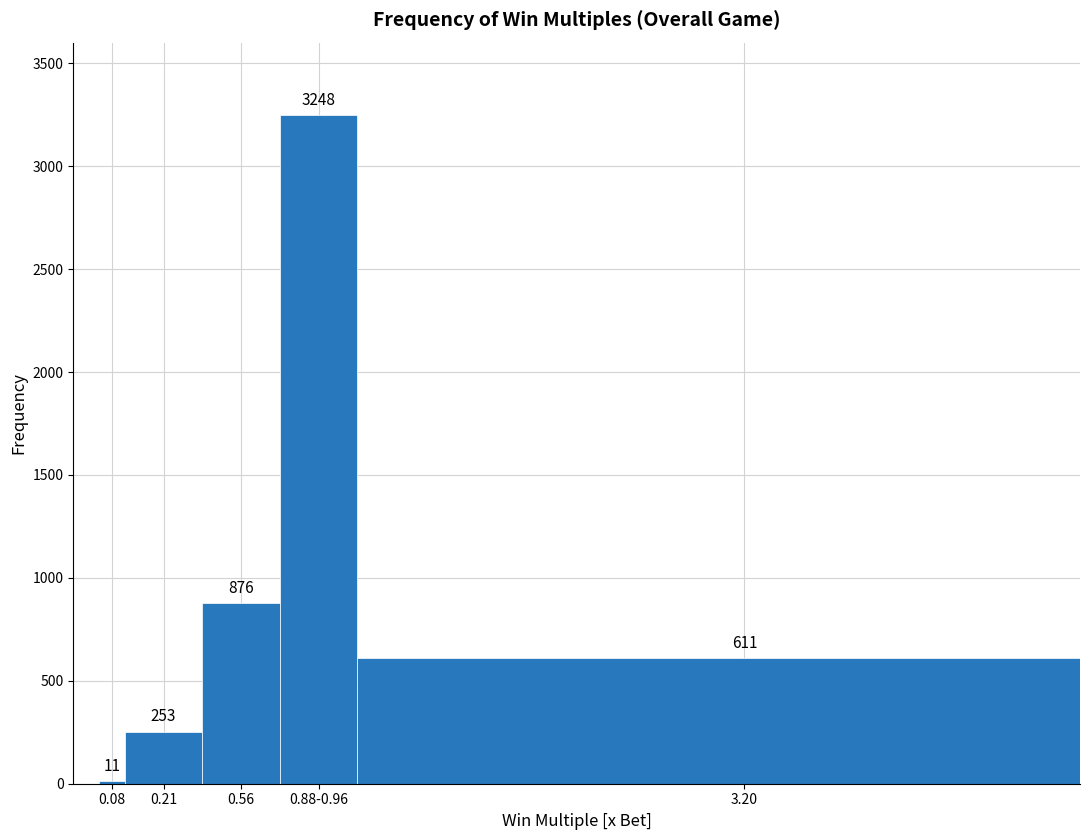

Reading left to right, list all the values displayed in this chart.

11	253	876	3248	611